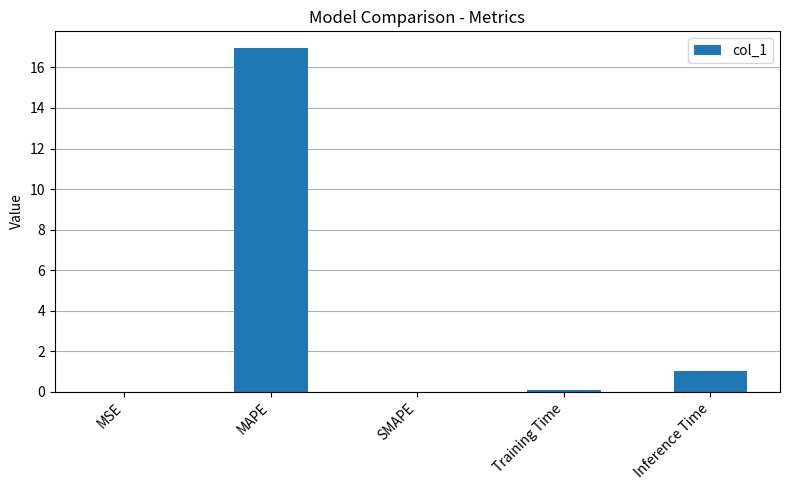

Which label corresponds to the largest value in the chart?

MAPE